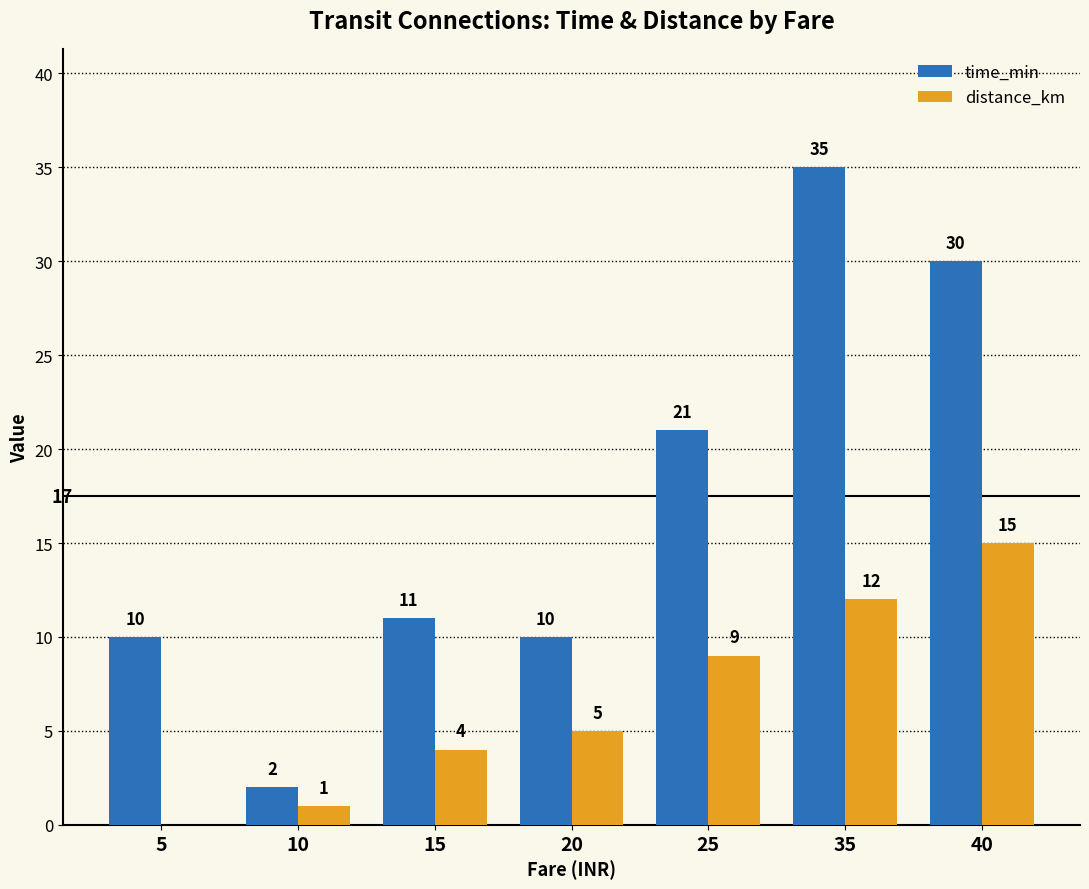

Reading left to right, extract all data points from this chart.

time_min: 10	2	11	10	21	35	30
distance_km: 0	1	4	5	9	12	15